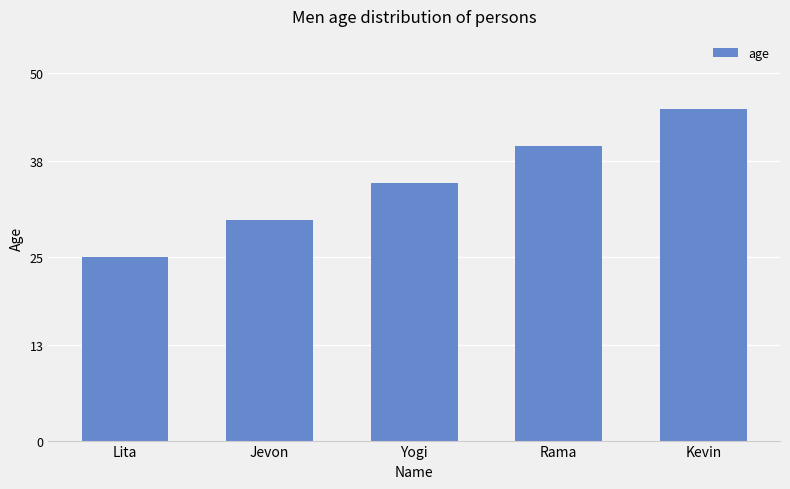

What is the change in value from Yogi to Kevin?

+10